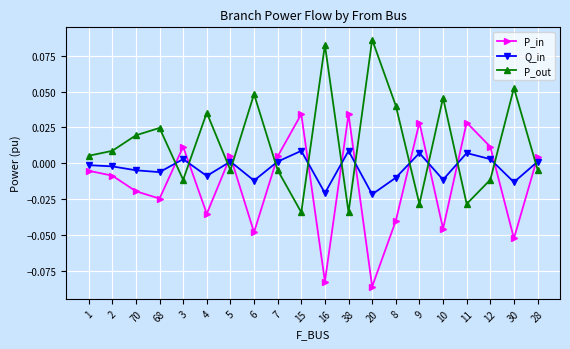

How many interior local valleys does the P_in series have?

7